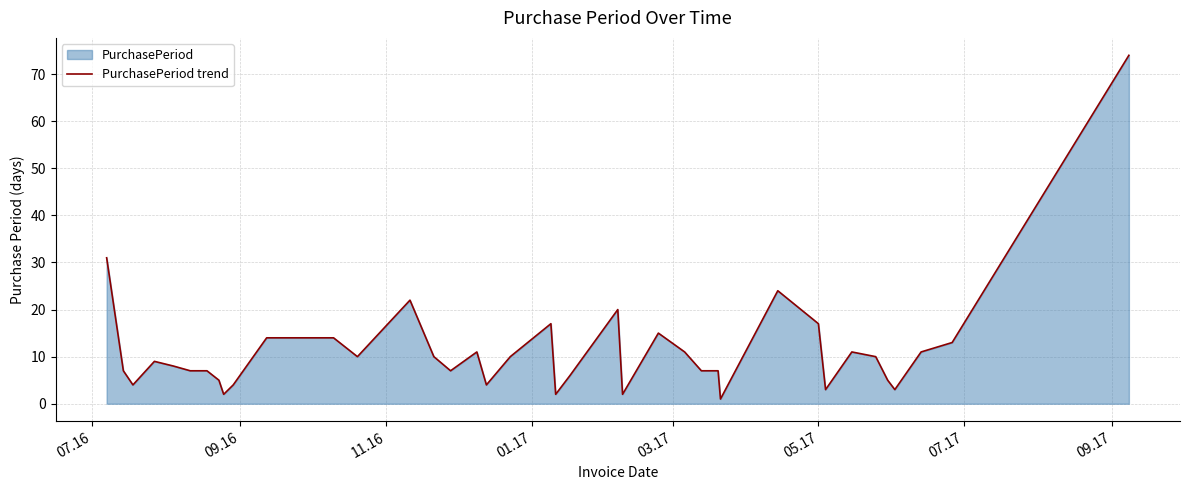

What is the difference between the maximum and minimum values?

73